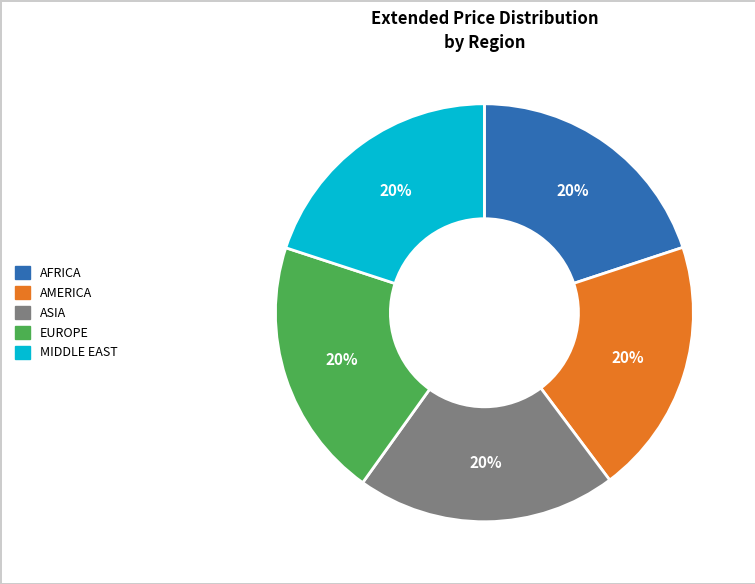

Does EUROPE represent more than half of the total?

No